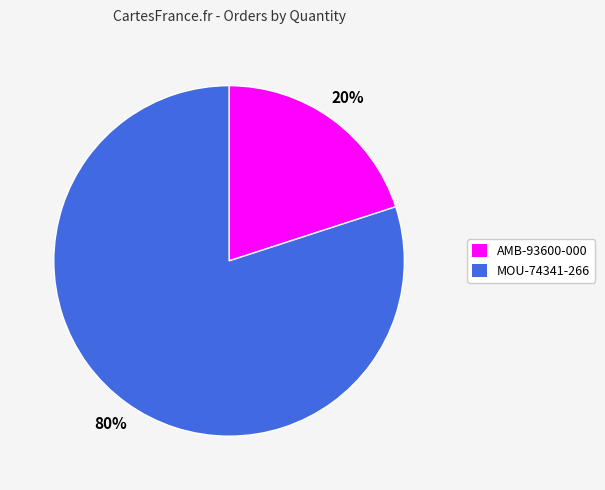

Is it true that AMB-93600-000 is 20% of the pie?

True